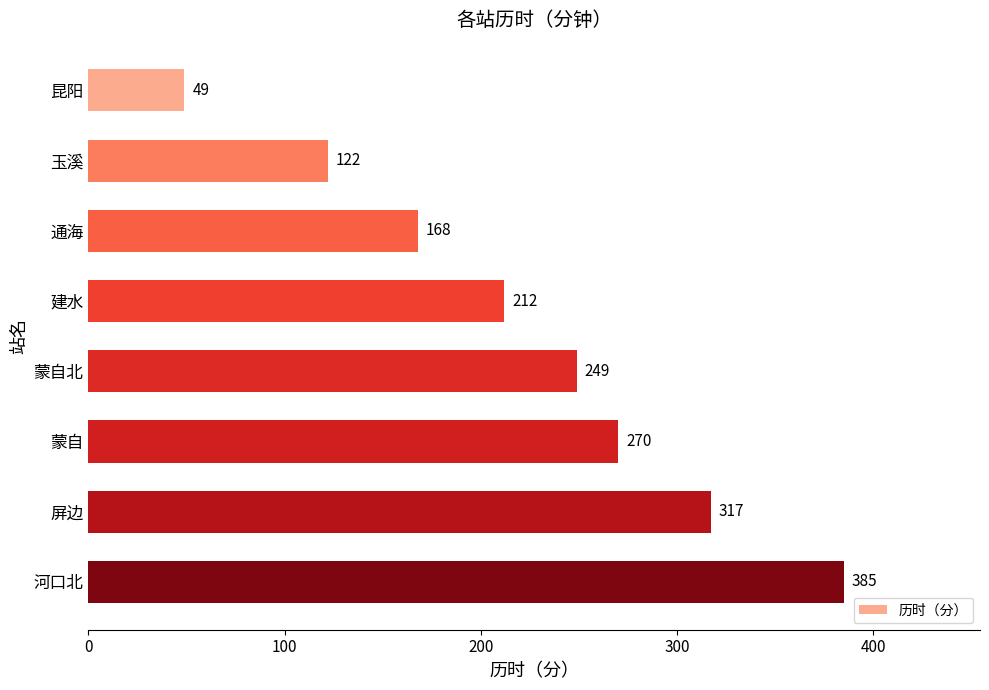

List the labels in order of value, smallest first.

昆阳, 玉溪, 通海, 建水, 蒙自北, 蒙自, 屏边, 河口北